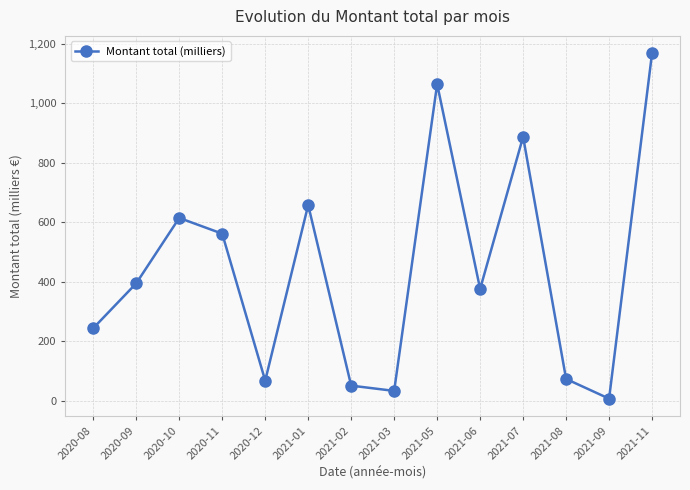

Is it true that the value at 2021-11 is 2098.9?

False